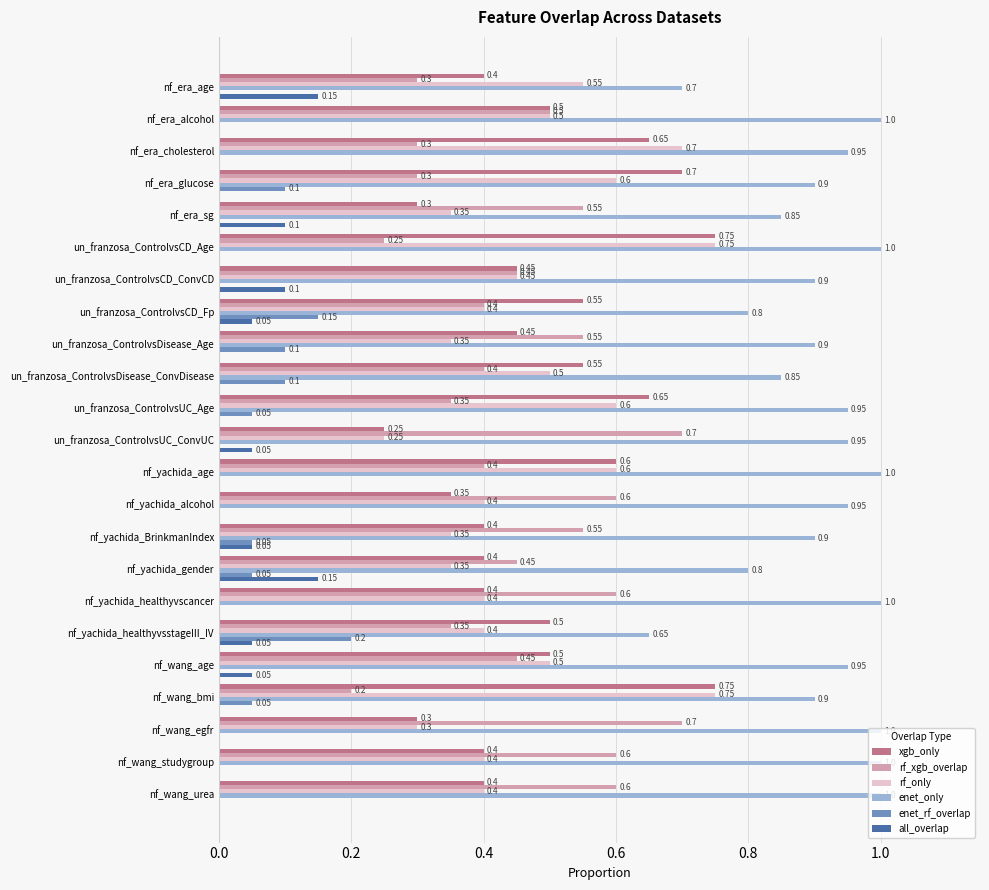

Which series changed the most between nf_yachida_gender and nf_wang_bmi?

rf_only